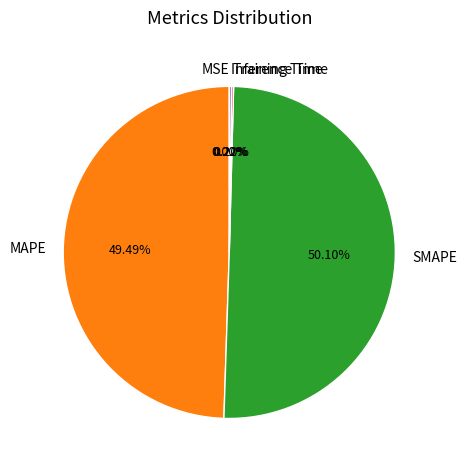

To the nearest percent, what is the difference between the largest and smallest slice percentages?

50%